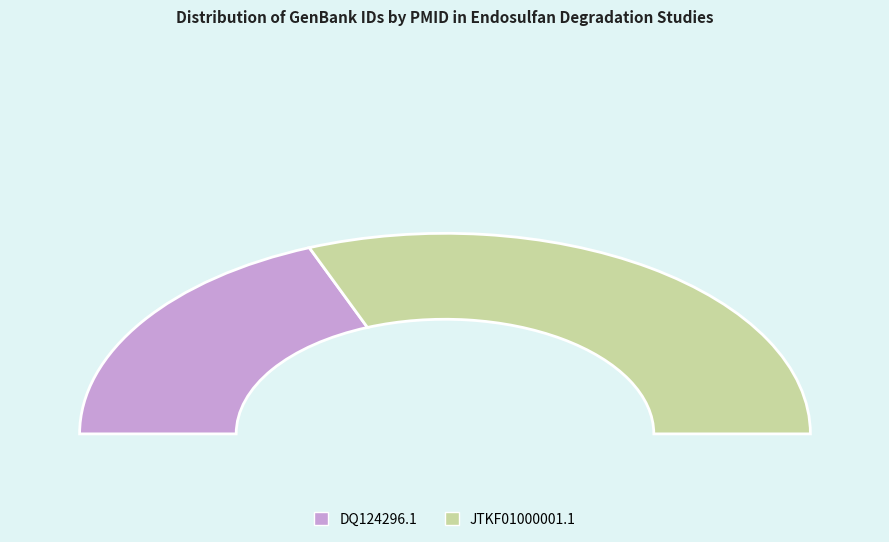

Is JTKF01000001.1 the majority of the pie?

Yes